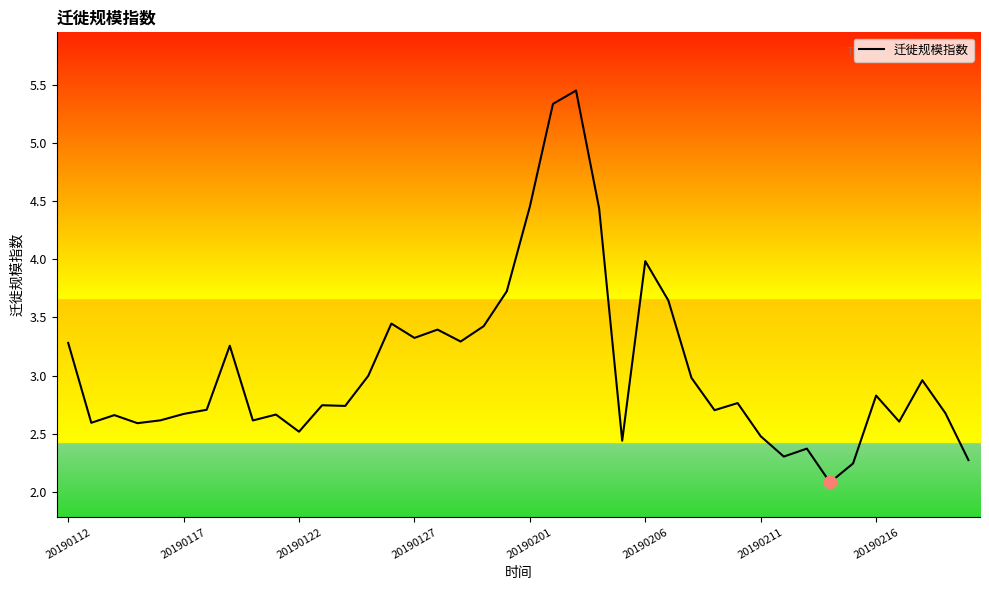

What is the minimum value shown in the chart?

2.1